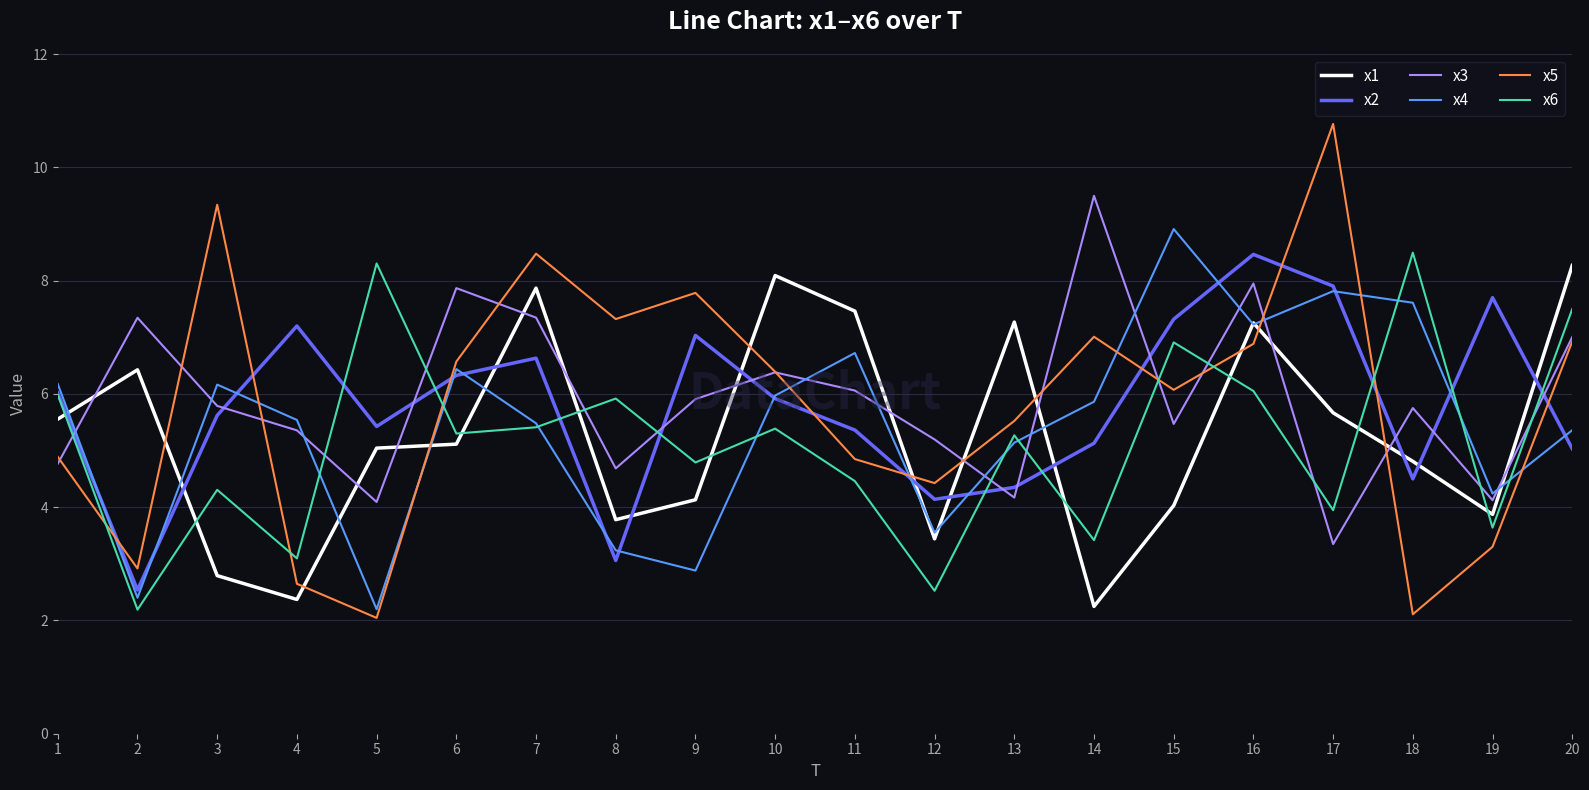

True or false: x2 has a value of 6.0 at 1.

True